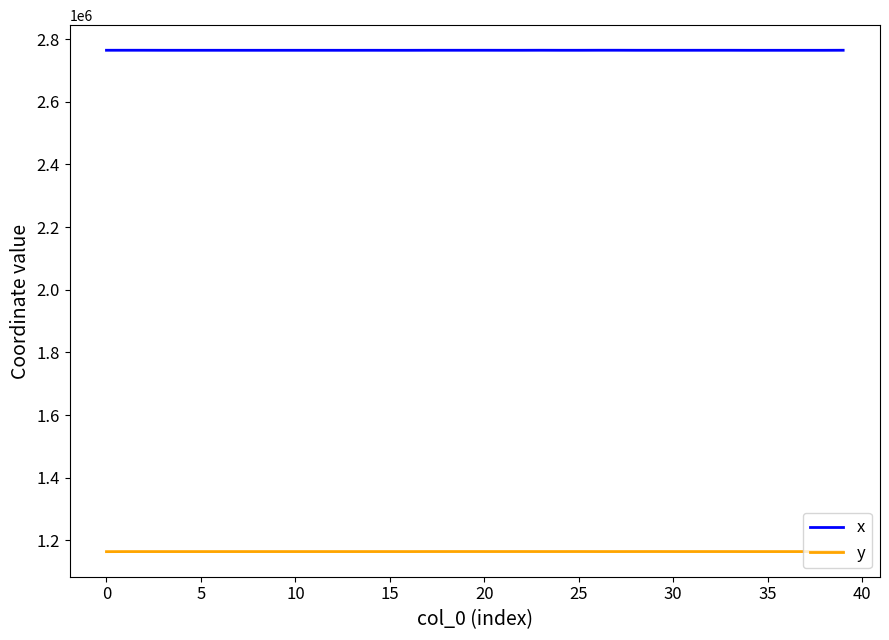

List the series in order of their peak value, lowest first.

y, x